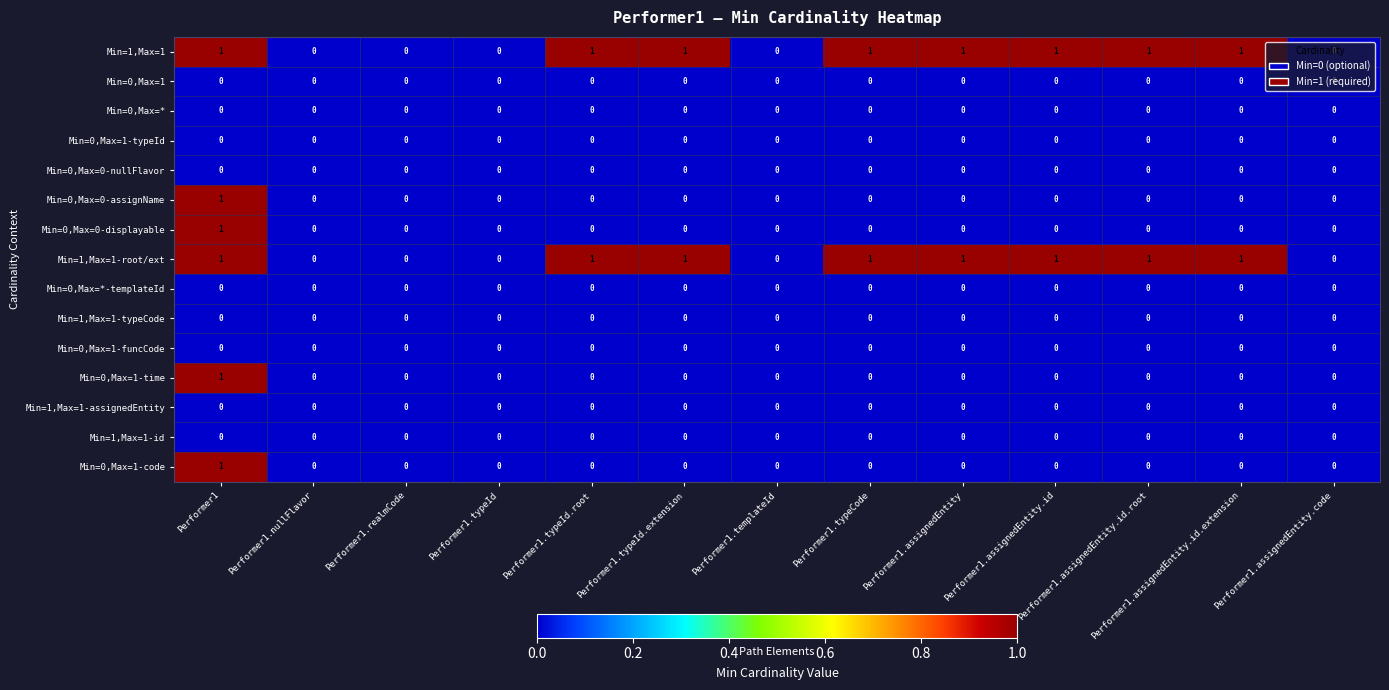

The value of Min=1,Max=1-assignedEntity at Performer1.typeId is 0. True or false?

True